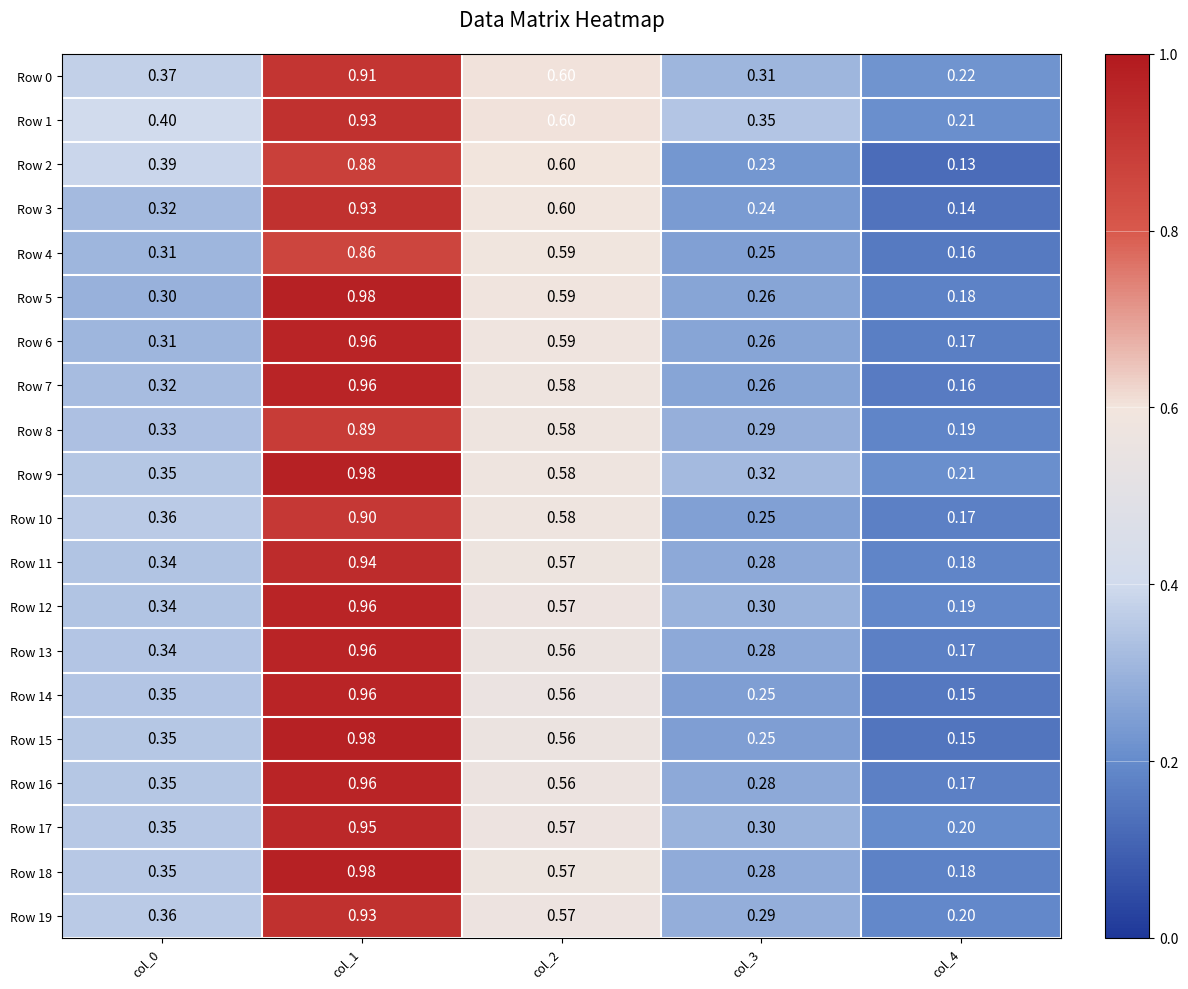

Is the value of Row 18 at col_4 greater than the value of Row 13 at col_4?

Yes